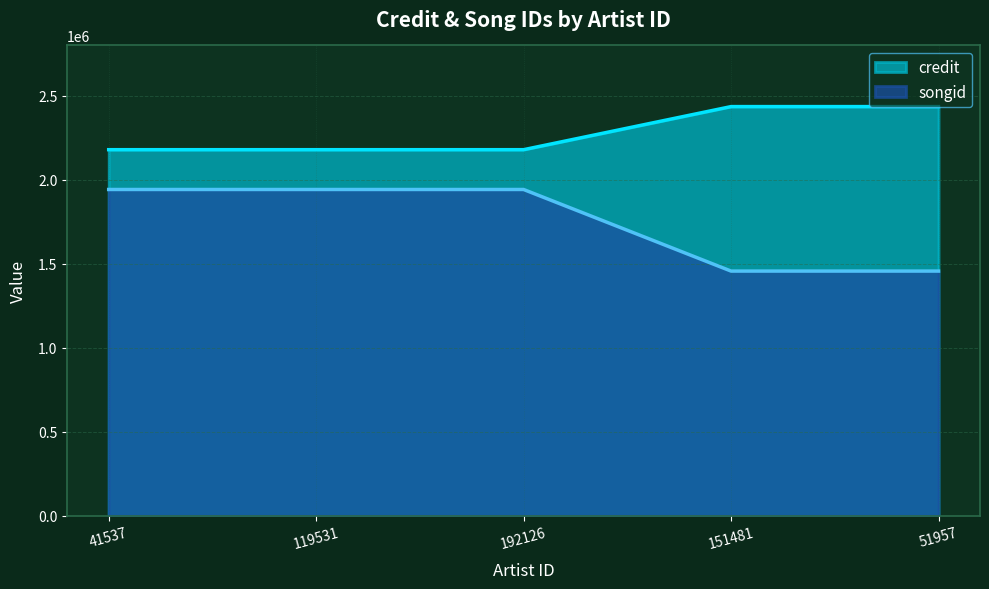

What are all the series names shown in the legend?

credit, songid